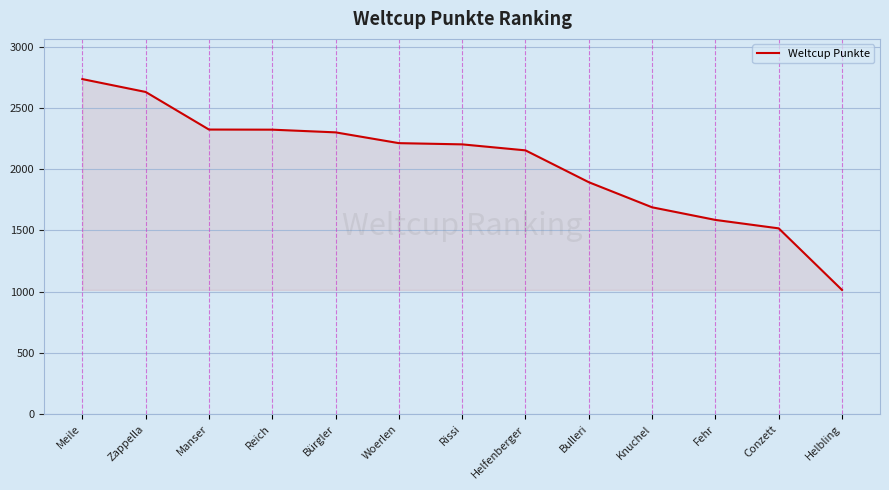

What is the difference between the maximum and minimum values?

1722